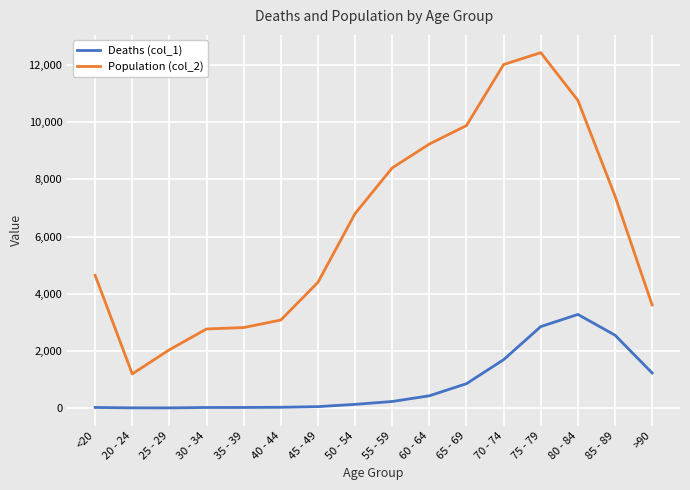

At how many categories does at least one series exceed 6624?

8